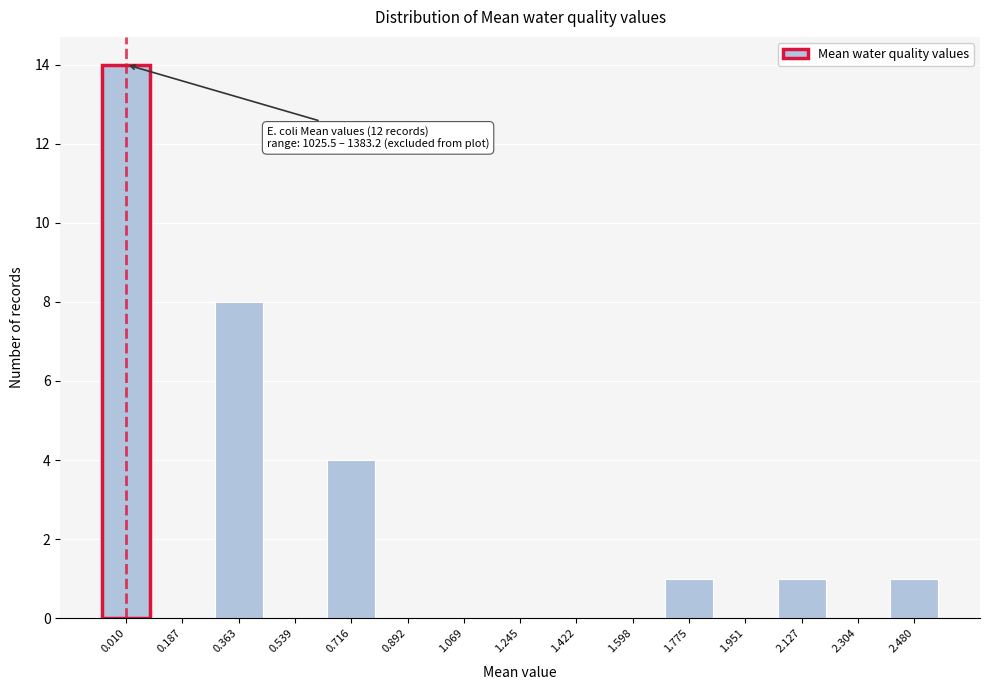

Reading left to right, transcribe all the data shown in this chart.

0.010=14	0.187=0	0.363=8	0.539=0	0.716=4	0.892=0	1.069=0	1.245=0	1.422=0	1.598=0	1.775=1	1.951=0	2.127=1	2.304=0	2.480=1